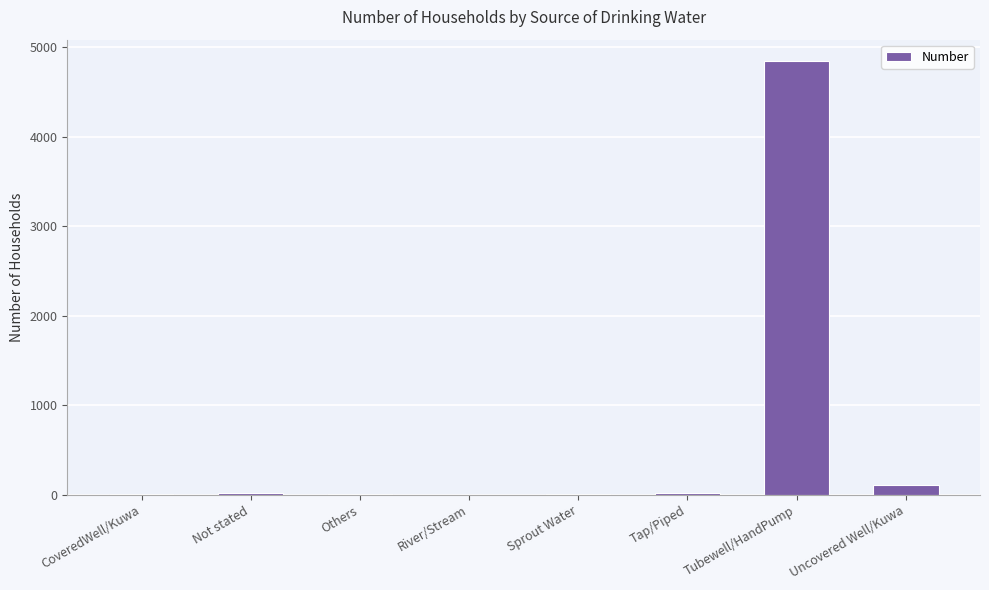

What is the greatest value displayed?

4842